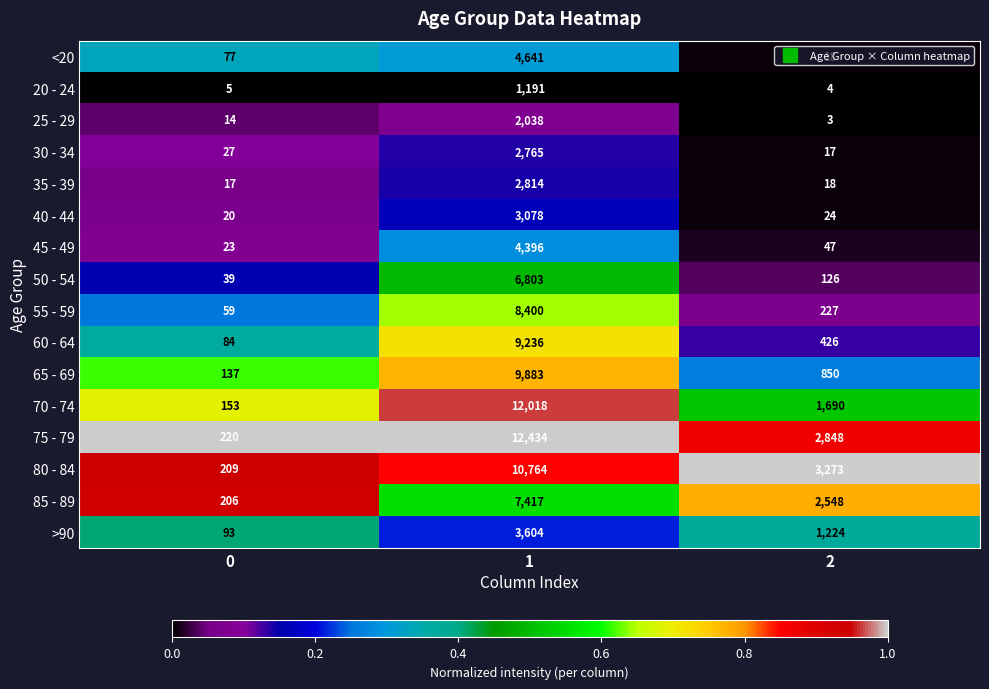

How many categories are shown in the chart?

3